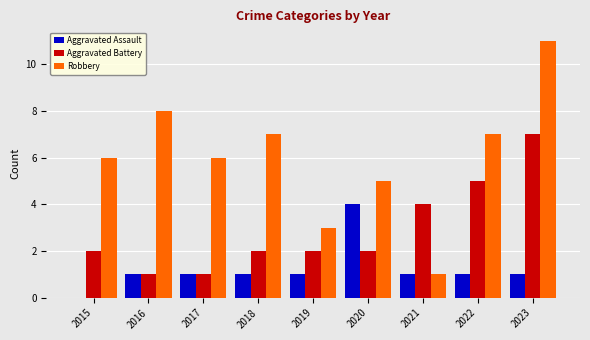

Reading right to left, what are all the values shown in this chart?

Aggravated Assault: 1	1	1	4	1	1	1	1	0
Aggravated Battery: 7	5	4	2	2	2	1	1	2
Robbery: 11	7	1	5	3	7	6	8	6